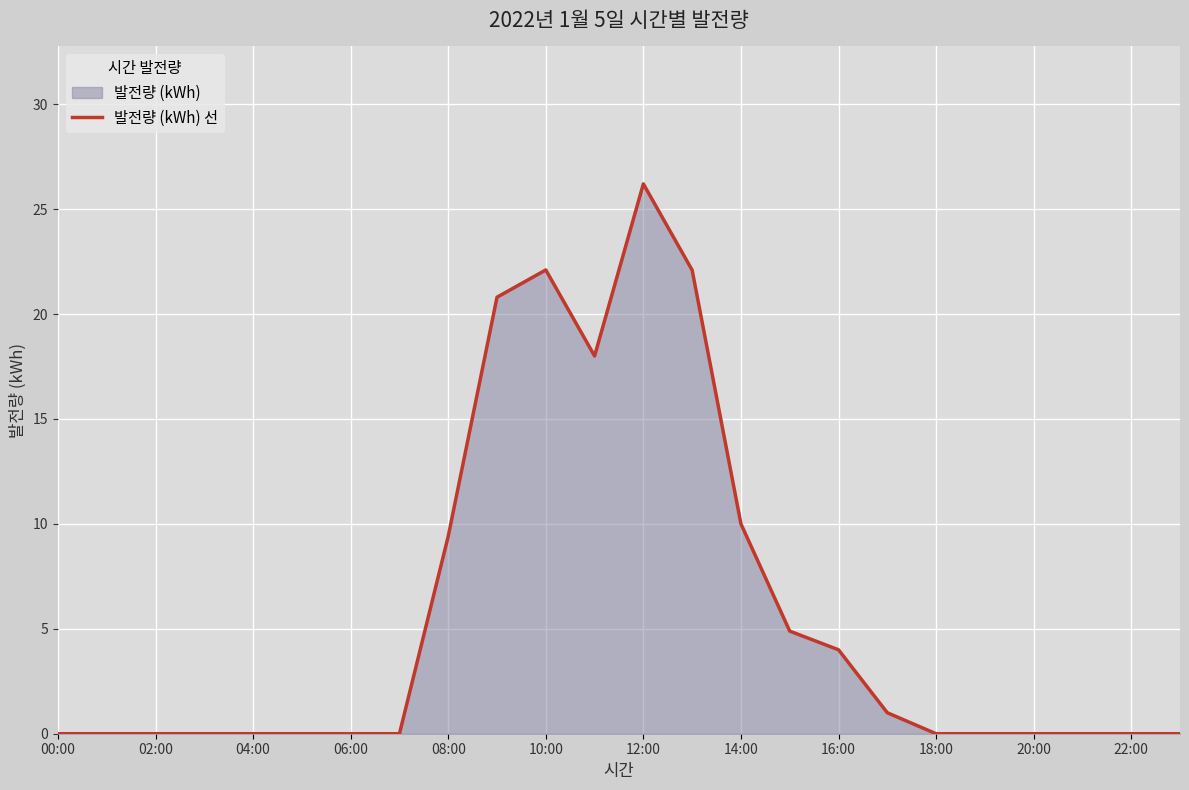

How many lines are shown in the chart?

1